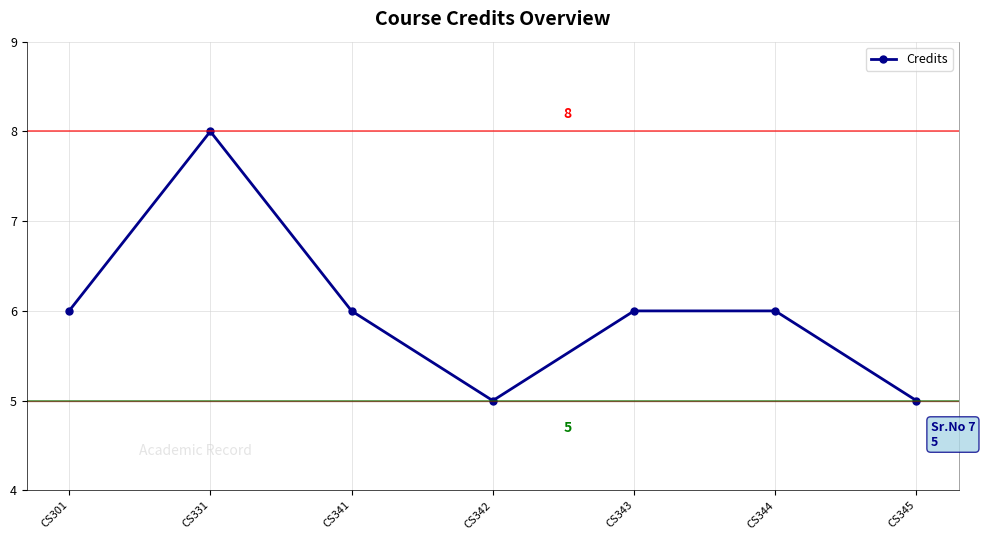

Count the number of data series in this chart.

1